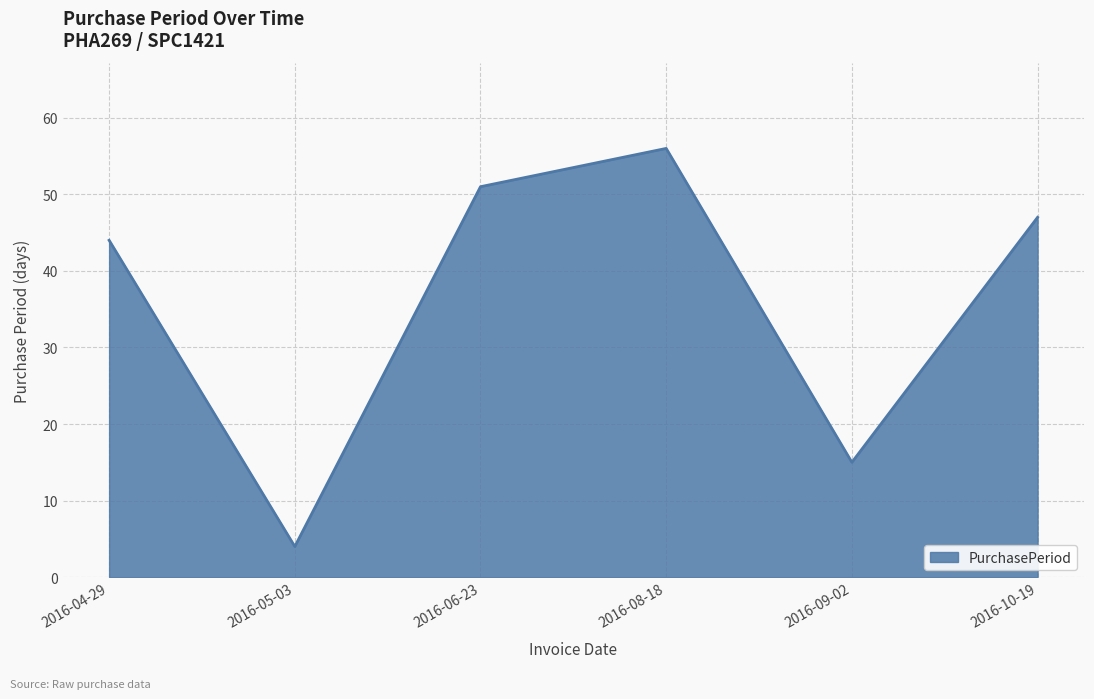

What is the sum of all values?

217